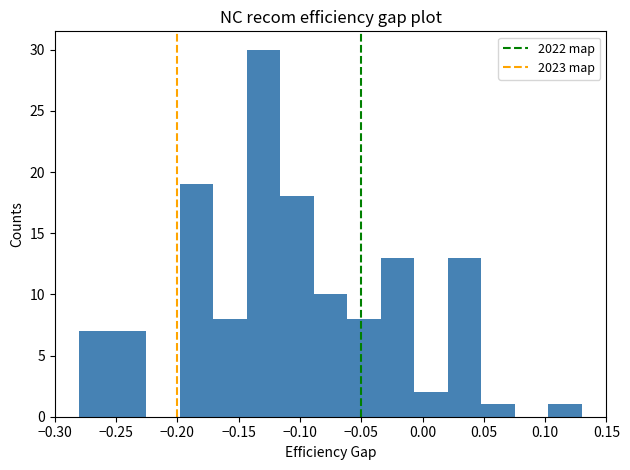

Which range on the x-axis has the tallest bar?

-0.145 to -0.115